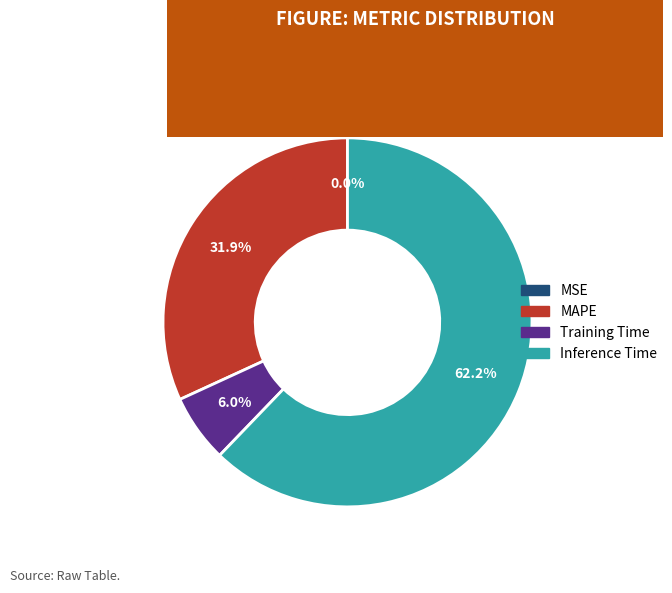

Does any single category account for the majority?

Yes